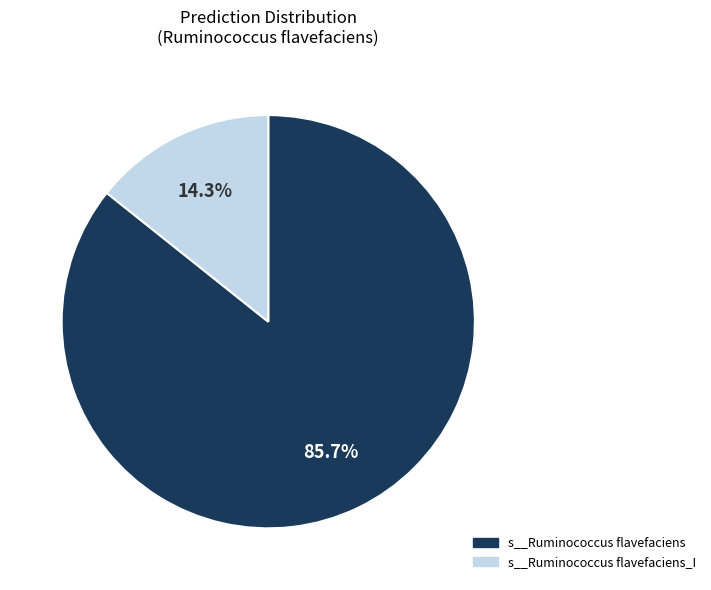

Does any single category account for the majority?

Yes